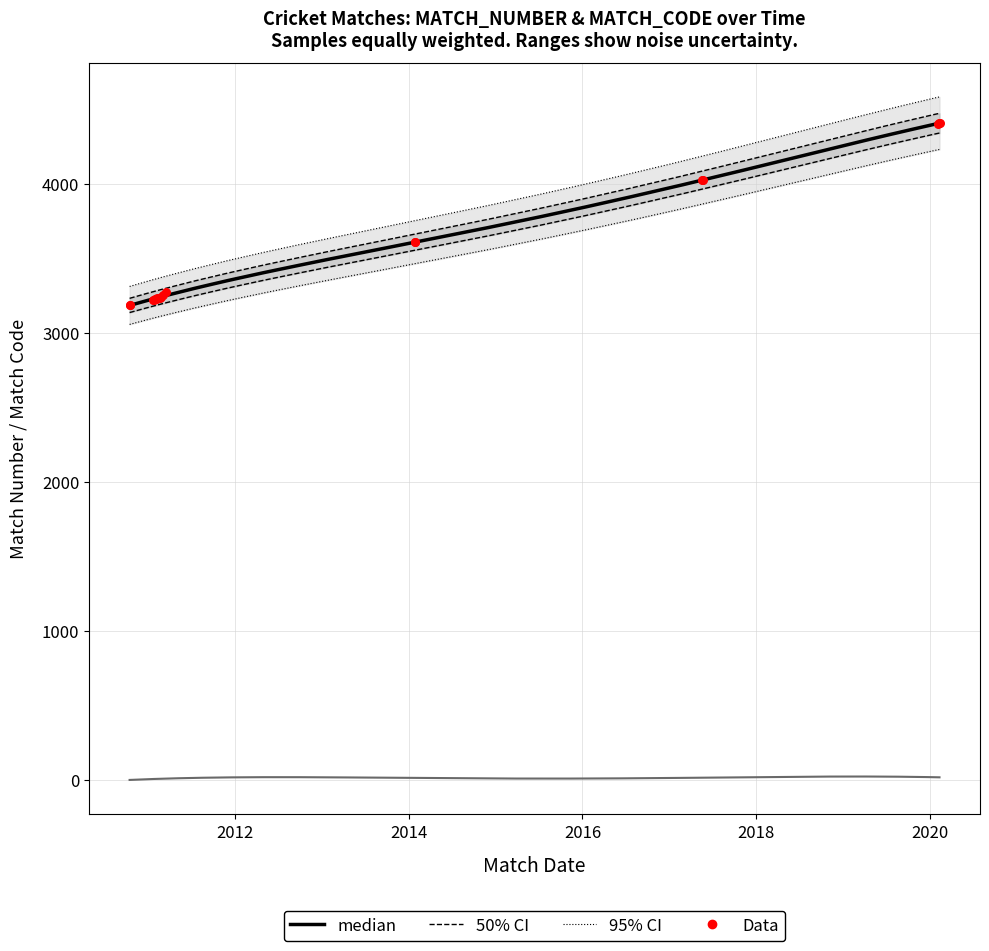

Approximately how many times larger is the value at 08/02/2020 compared to 28/01/2014?

1.2